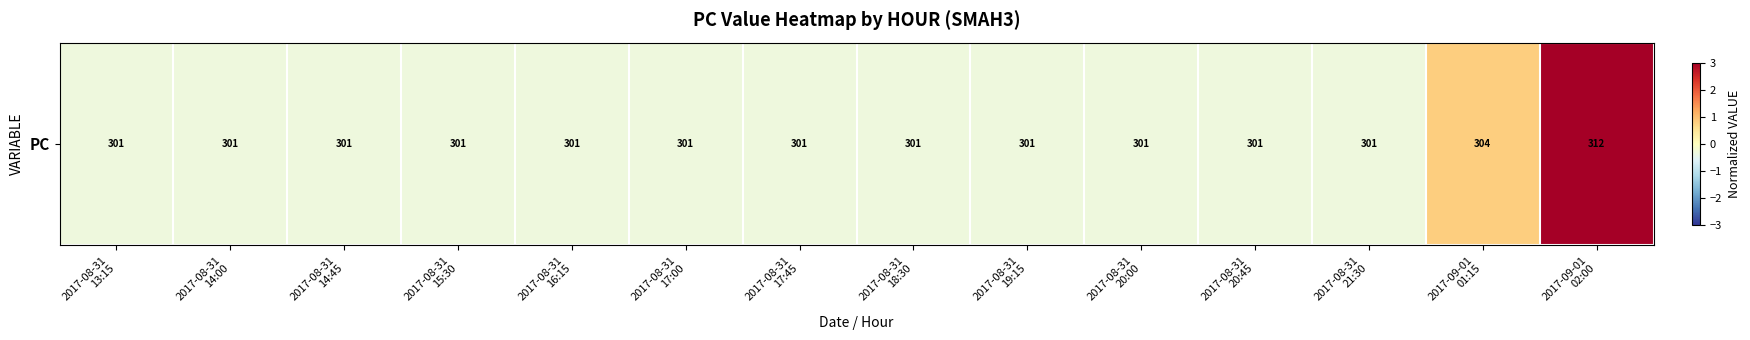

Which label corresponds to the largest value in the chart?

2017-09-01
02:00